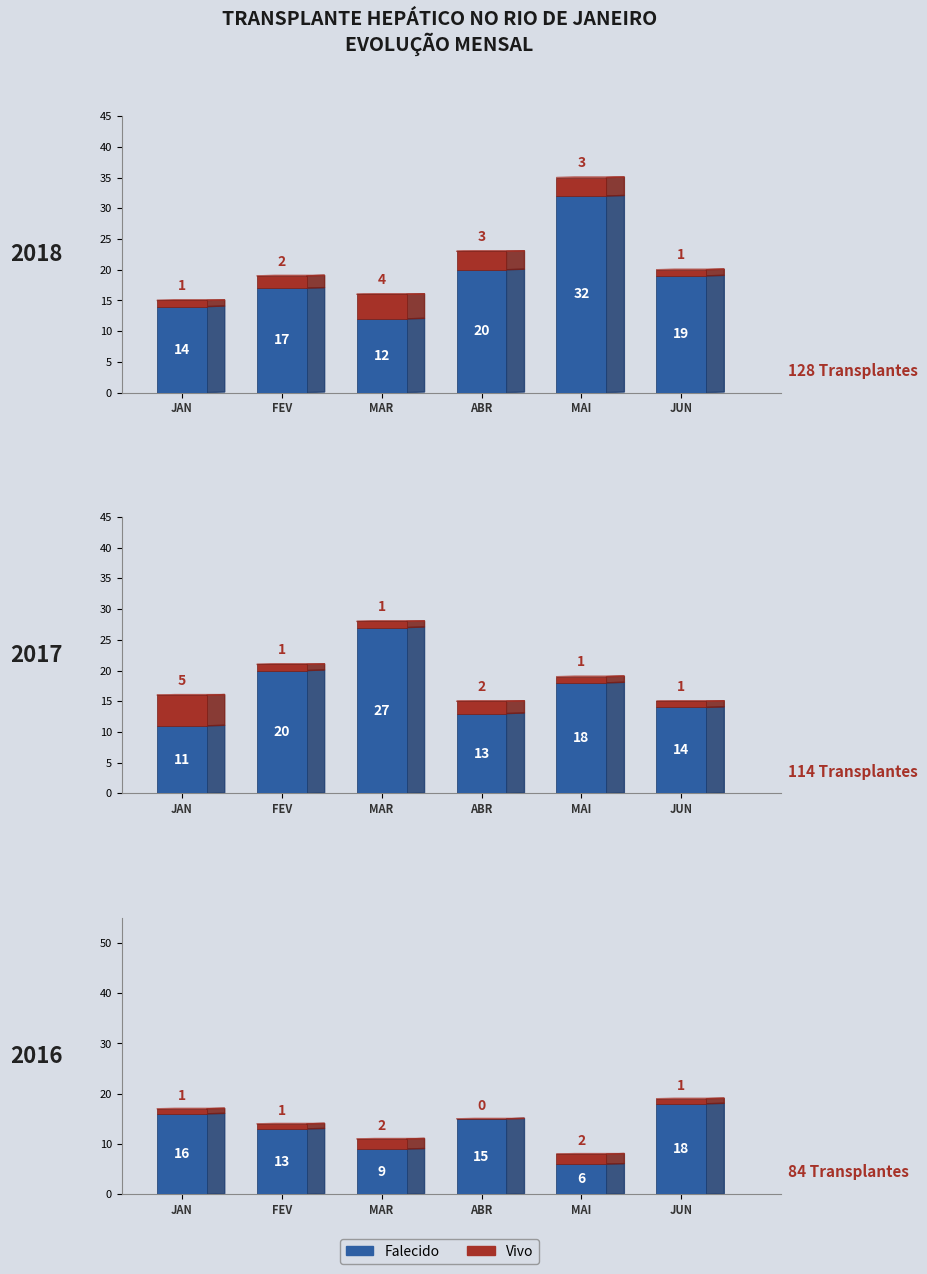

Which series has the widest spread of values?

Falecido